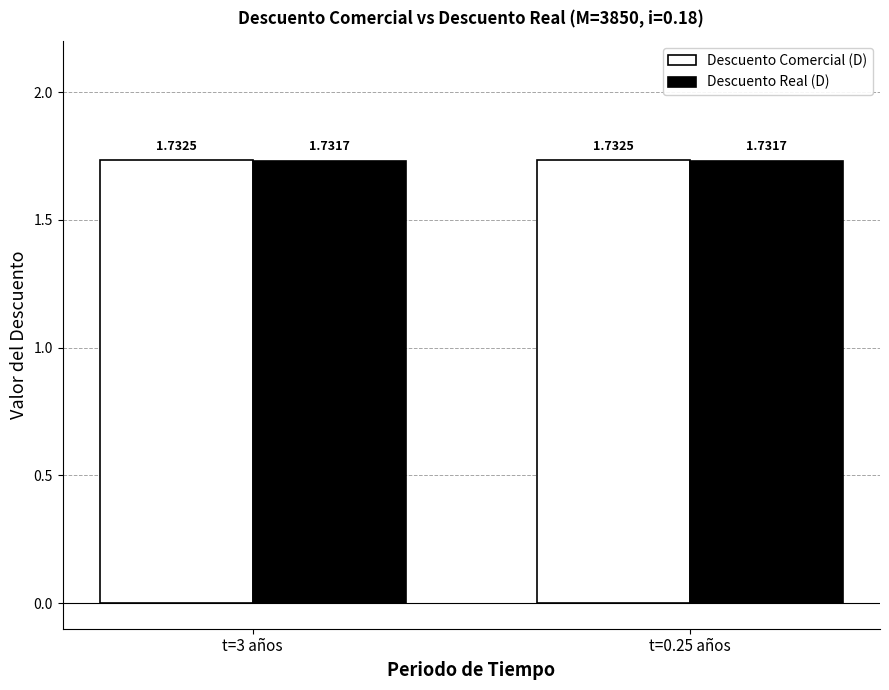

Is the value of Descuento Comercial (D) at t=0.25 años greater than the value of Descuento Real (D) at t=3 años?

Yes